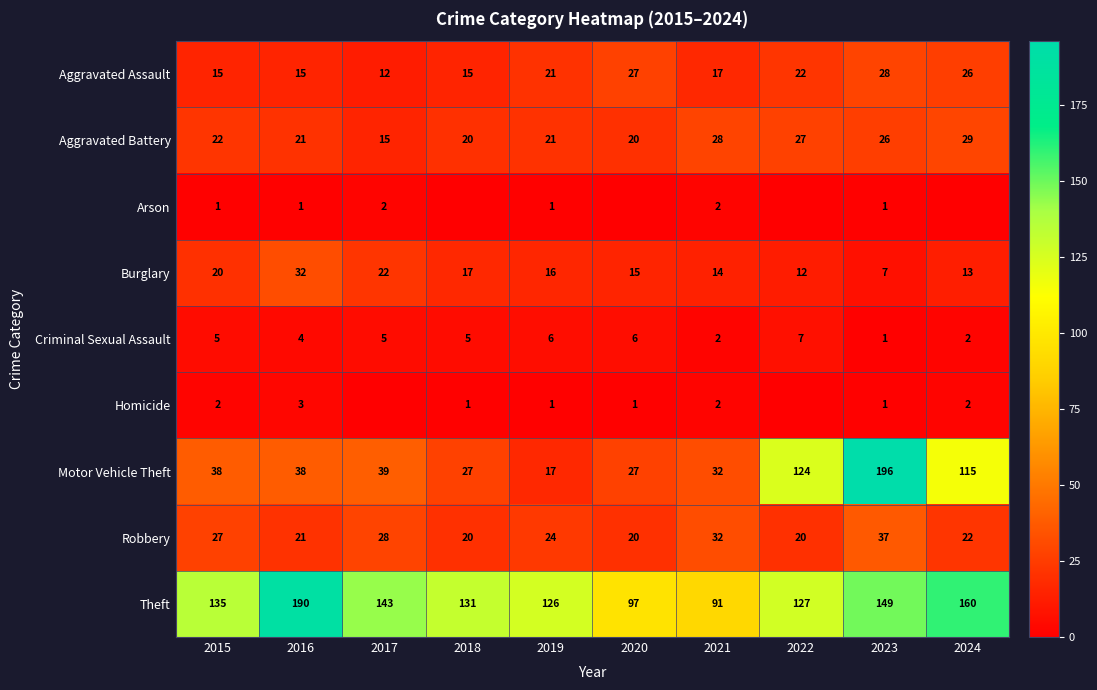

What is the sum of the Burglary values at 2021 and 2022?

26